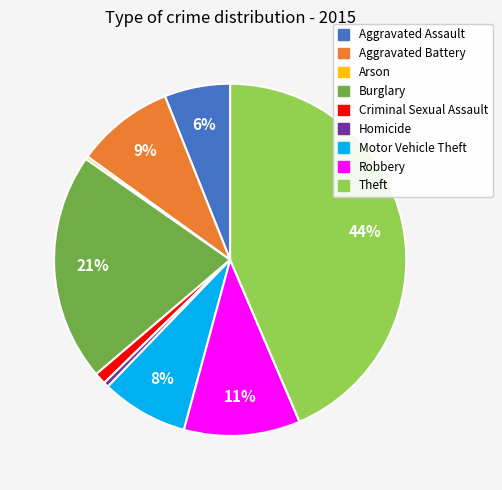

Does Homicide account for over 50% of the chart?

No